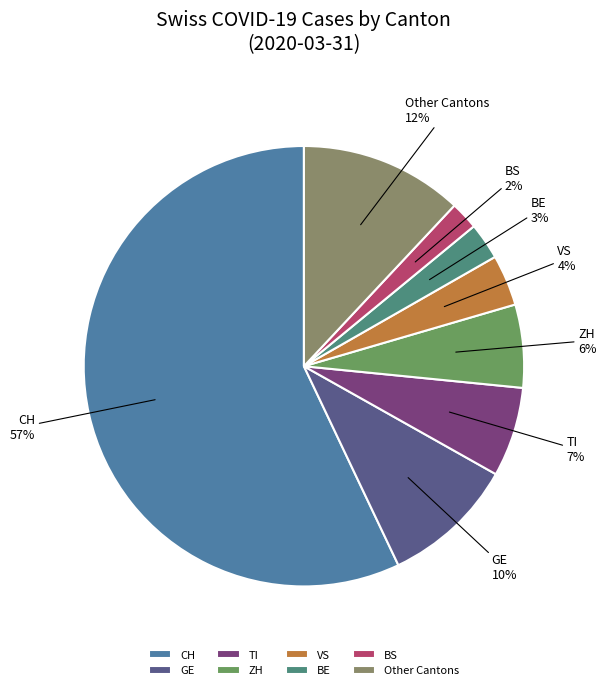

Do VS and TI together represent more than half of the pie?

No